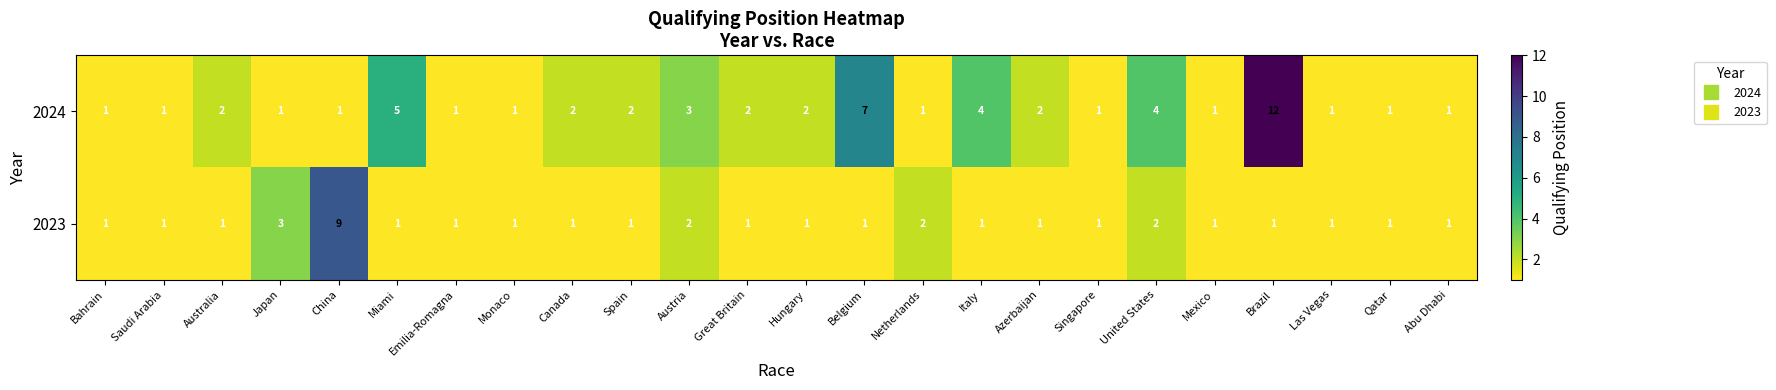

Is the value of 2023 at Saudi Arabia greater than the value of 2024 at Brazil?

No